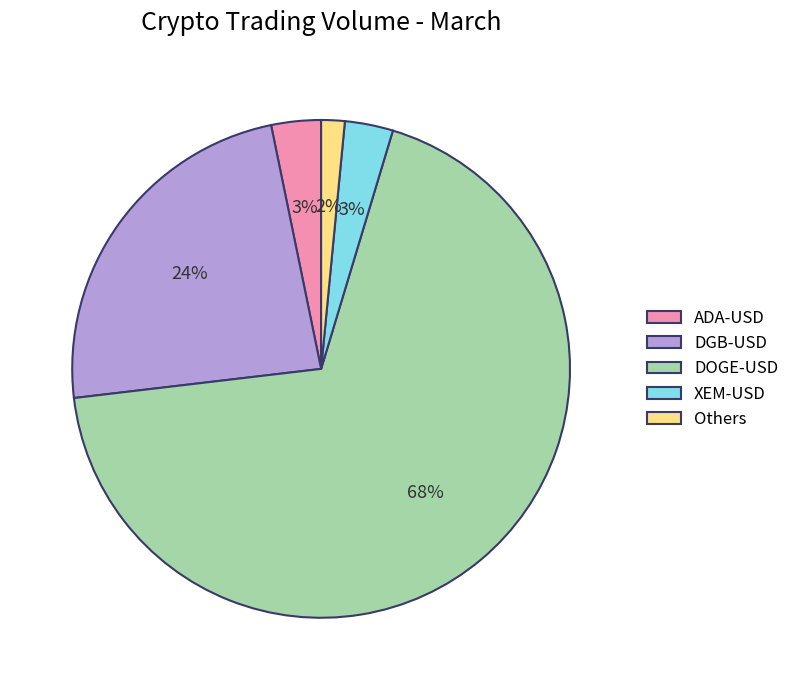

How many slices are in this pie chart?

5